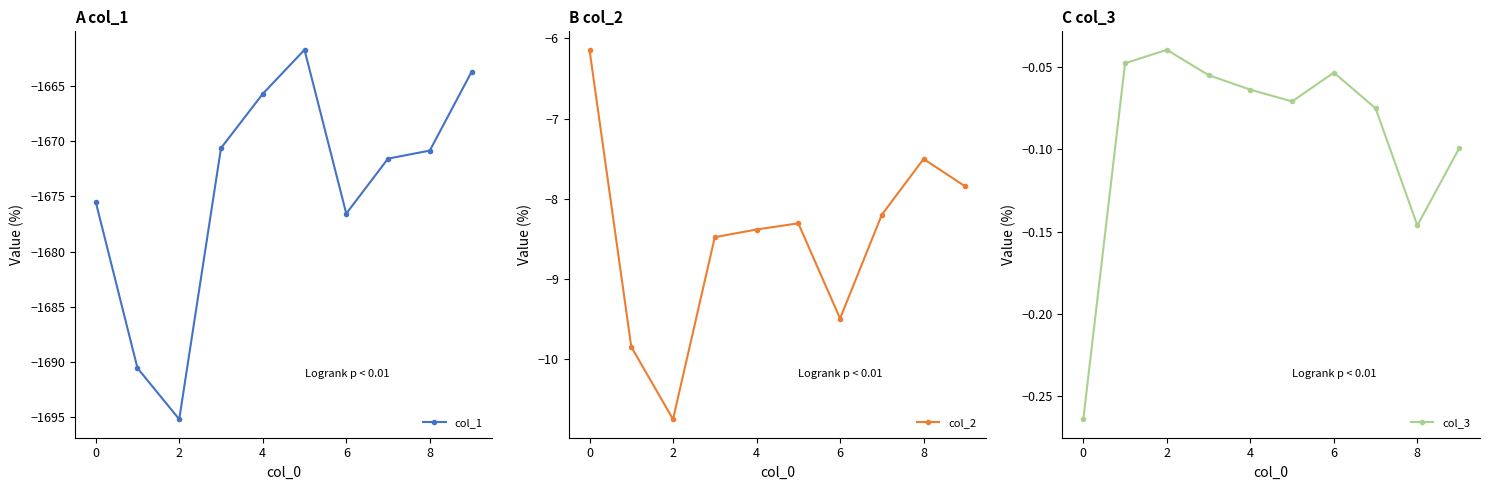

The col_1 series shows -2892.9 at 8. True or false?

False